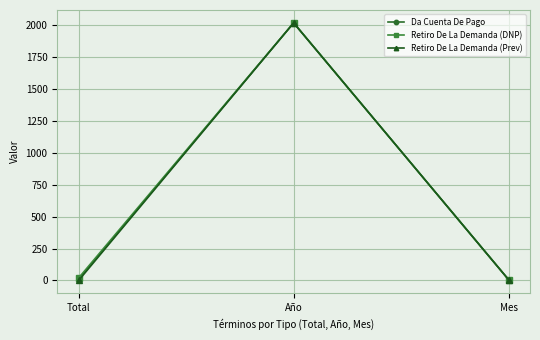

At which label is Retiro De La Demanda (DNP) closest to 1012?

Total